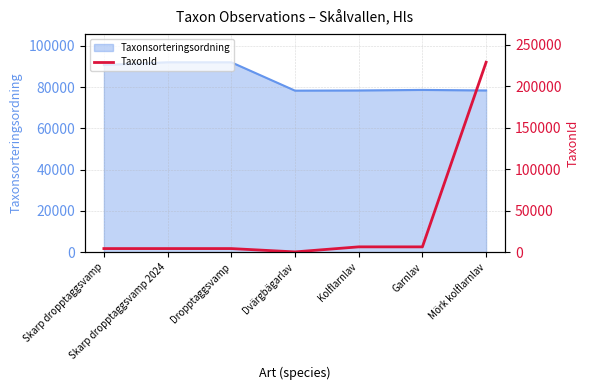

True or false: Taxonsorteringsordning has a value of 34446 at Kolflarnlav.

False